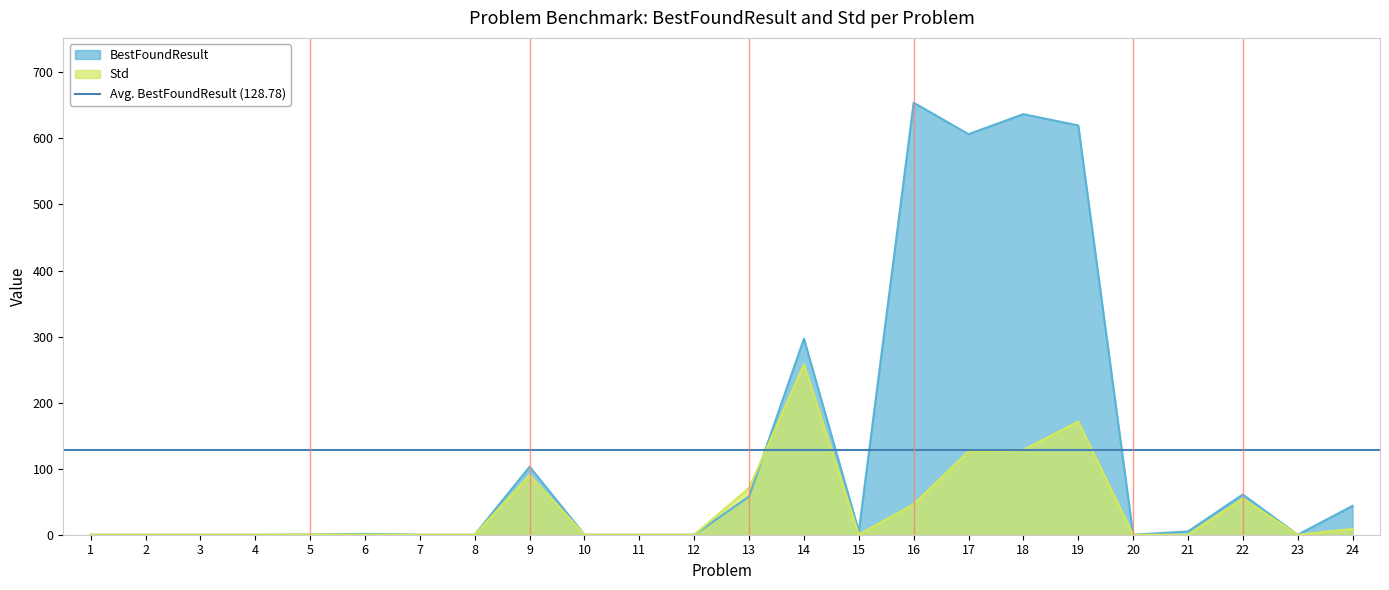

In Std, how many points are lower than both neighbors (excluding endpoints)?

5